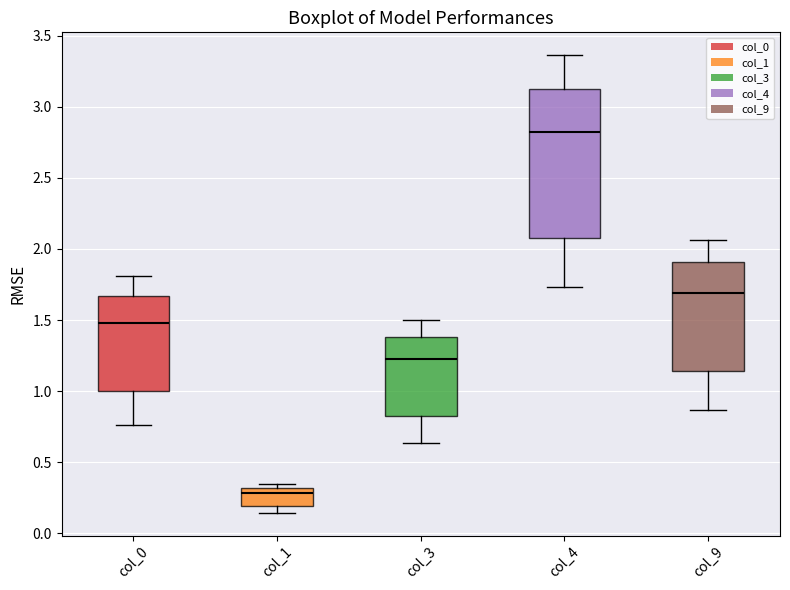

Reading left to right, transcribe this box plot: for each box, give where its median line is, the range the box spans, and where its two whiskers end, as read against the y-axis. The values are not printed on the chart, so give them approximately, as read against the axis.

col_0: median 1.50, box 1.00 to 1.65, whiskers 0.75 to 1.80
col_1: median 0.30 (just below the box's upper edge), box 0.20 to 0.30, whiskers 0.15 to 0.35
col_3: median 1.20, box 0.85 to 1.40, whiskers 0.65 to 1.50
col_4: median 2.80, box 2.10 to 3.15, whiskers 1.75 to 3.35
col_9: median 1.70, box 1.15 to 1.90, whiskers 0.85 to 2.05